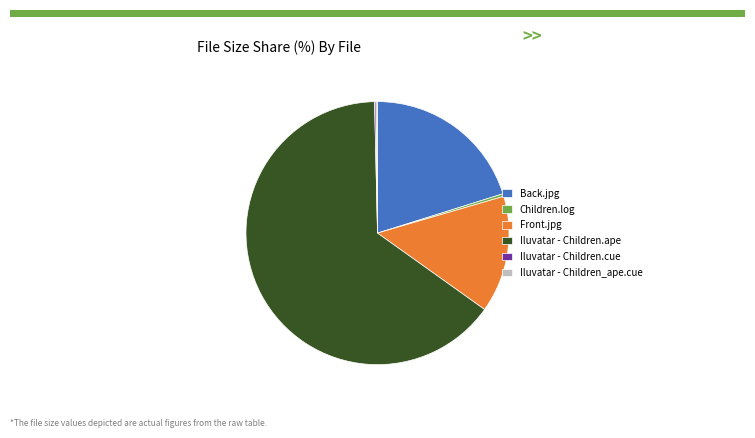

Does any single category account for the majority?

Yes